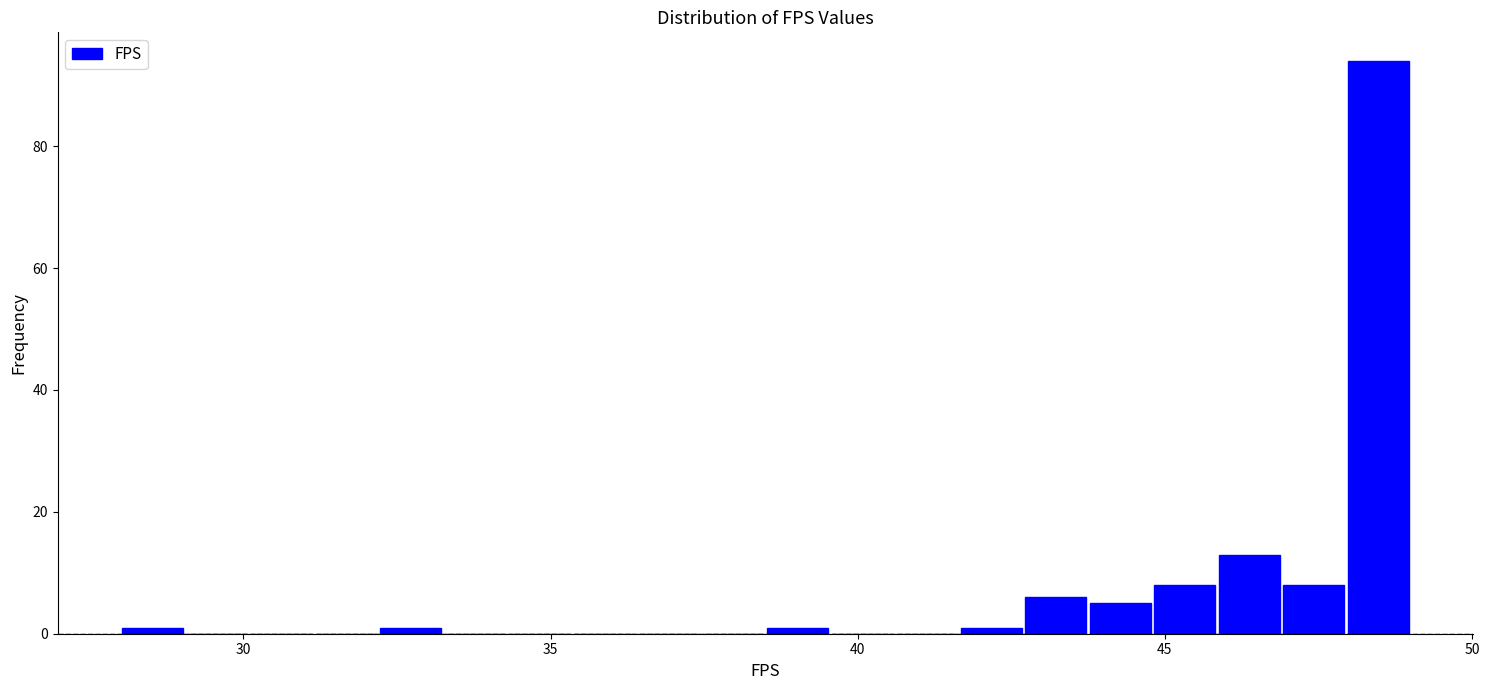

Read against the x-axis, roughly where is the centre of the tallest bar?

48.5